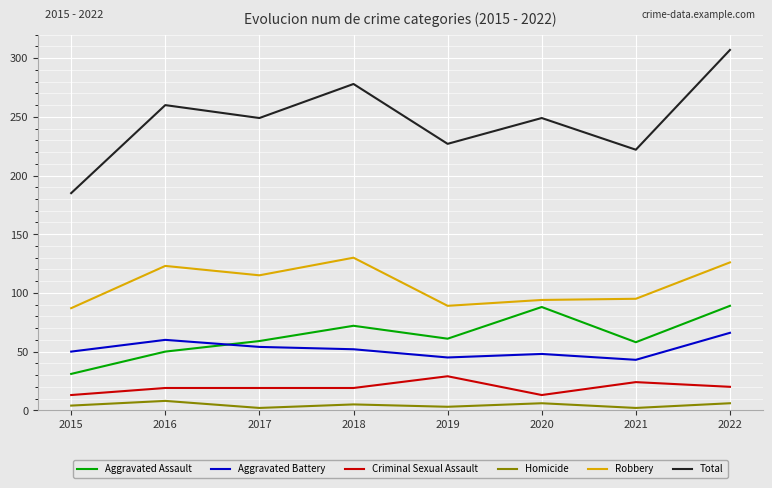

Which series has the largest range (max minus min)?

Total